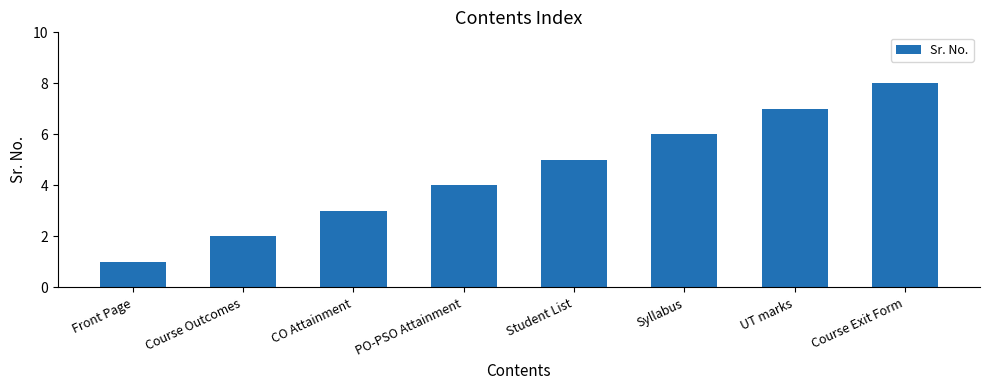

Reading left to right, list all the values displayed in this chart.

Front Page=1	Course Outcomes=2	CO Attainment=3	PO-PSO Attainment=4	Student List=5	Syllabus=6	UT marks=7	Course Exit Form=8